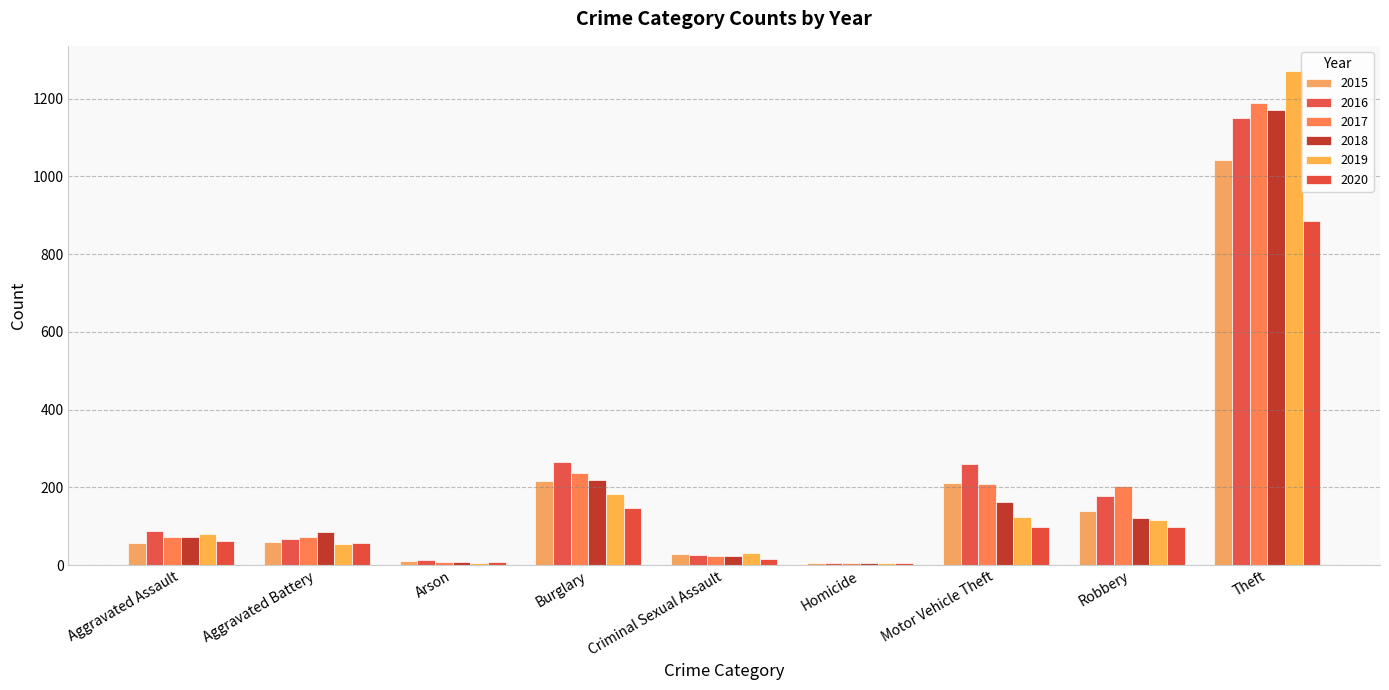

The 2019 series shows 324 at Burglary. True or false?

False